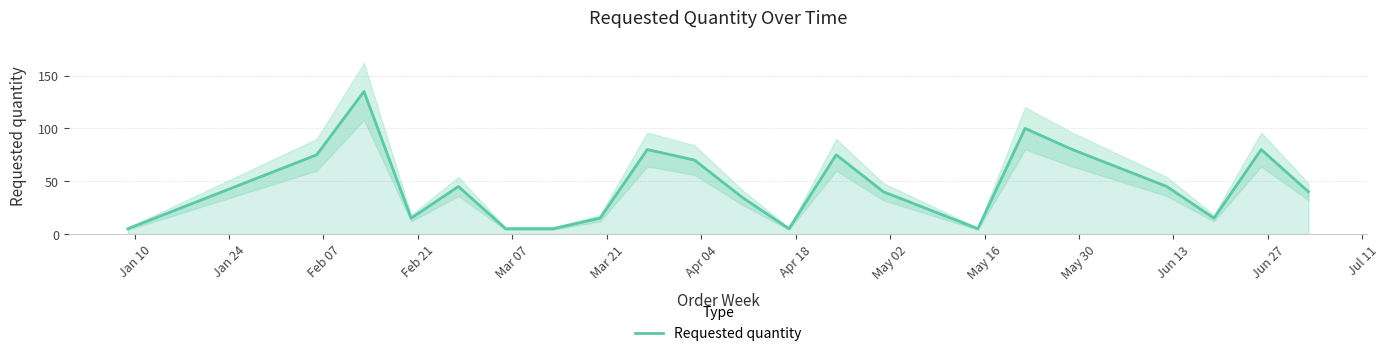

Which has a higher value, Apr 04 or Jan 10?

Apr 04